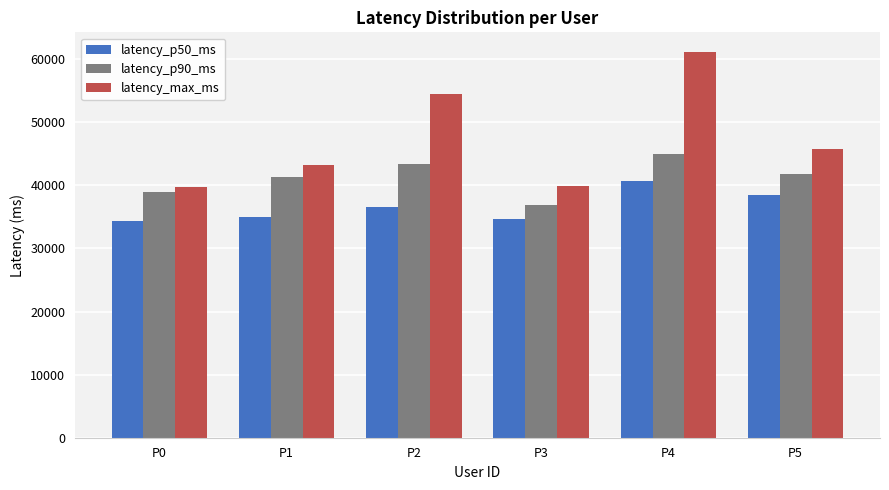

List the series in order of their peak value, lowest first.

latency_p50_ms, latency_p90_ms, latency_max_ms